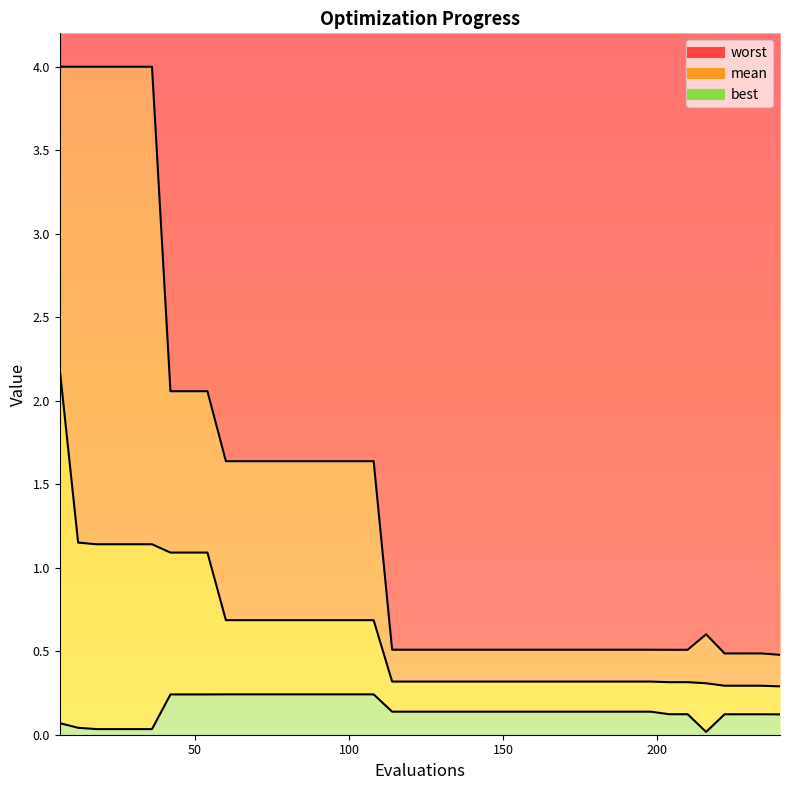

Count the worst values in the range 0 to 1.

22